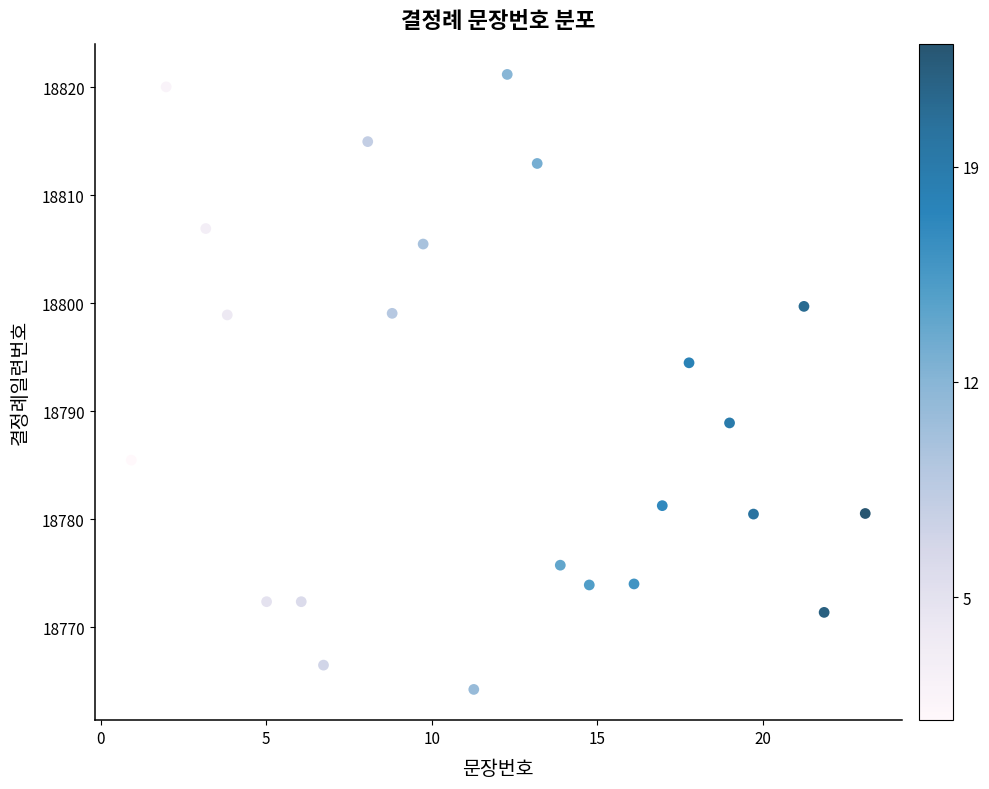

What is the range of Y values (max minus min)?

57.0